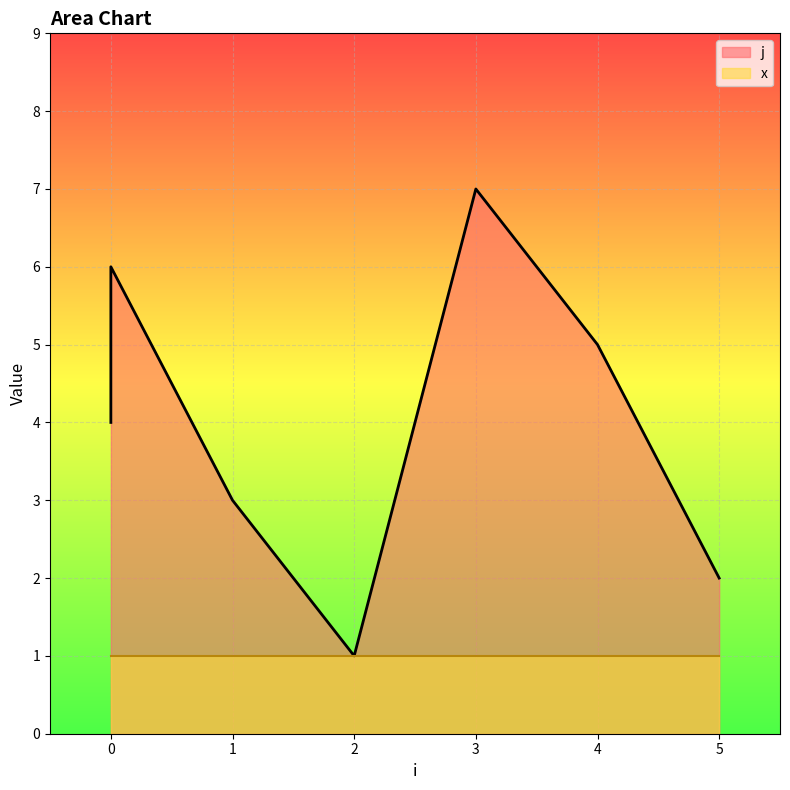

What is the greatest value displayed?

7